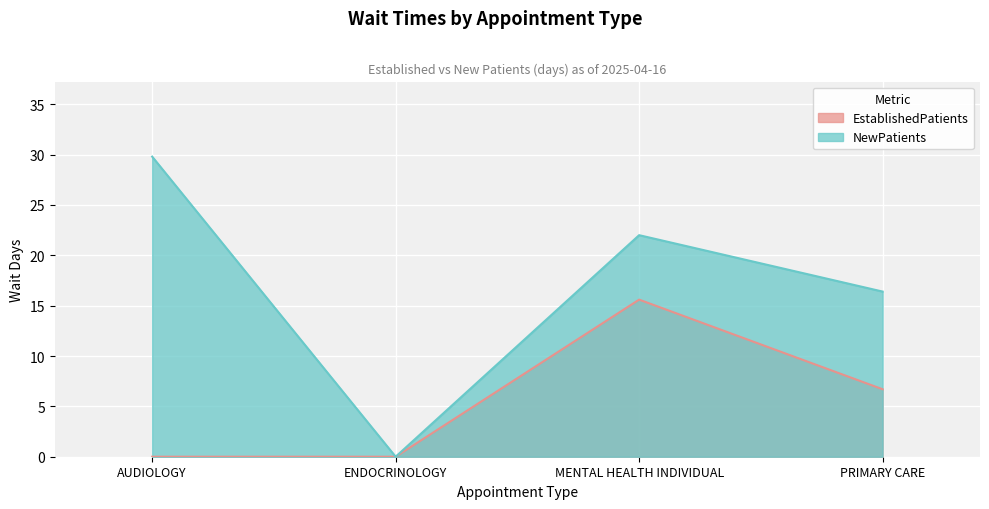

How many lines are shown in the chart?

2